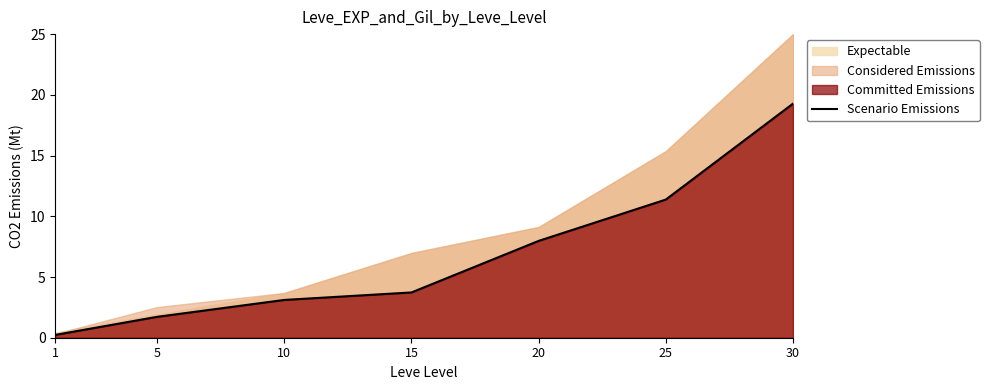

What is the change in value from 10 to 25?

+8.3